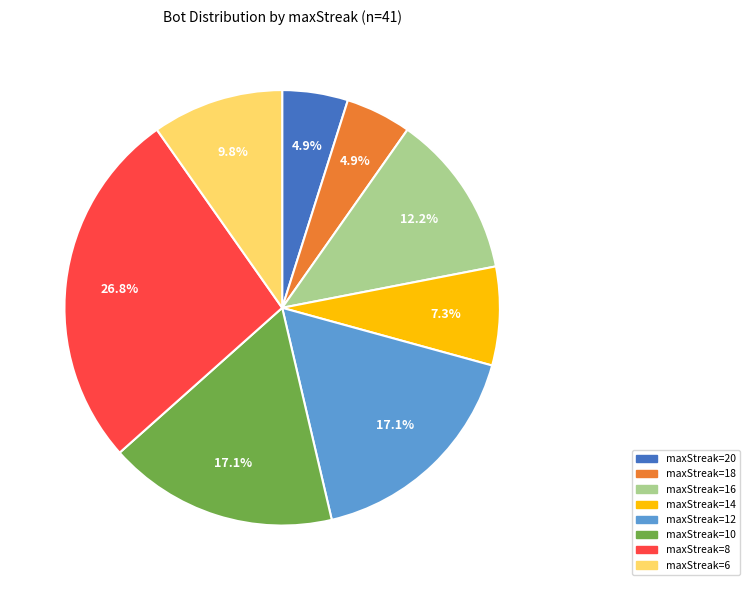

Is there any slice that represents more than half of the pie?

No